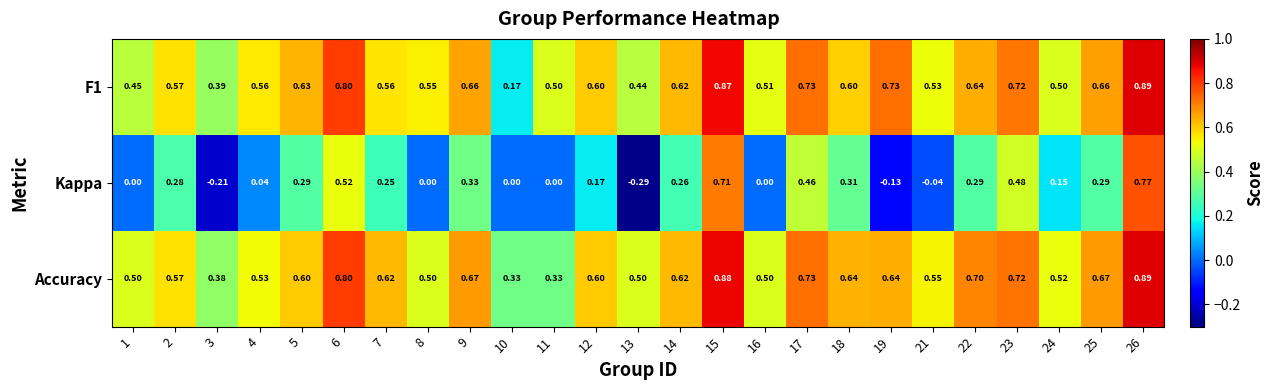

Which series has the widest spread of values?

Kappa